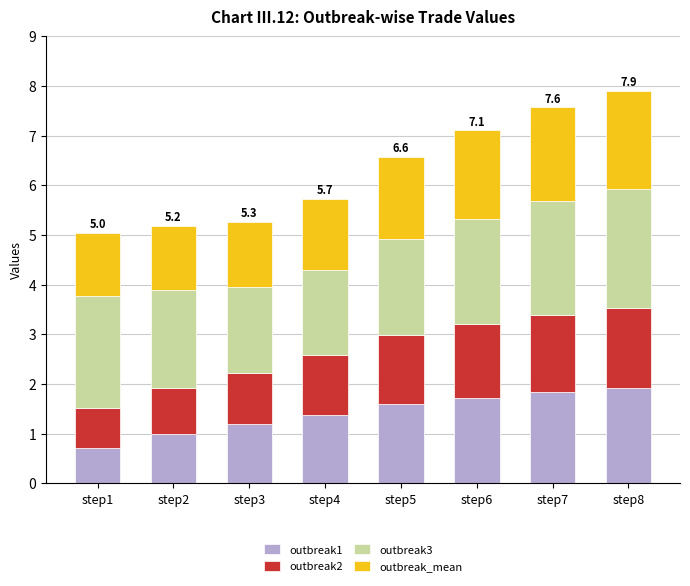

At which label does outbreak1 reach its minimum?

step1